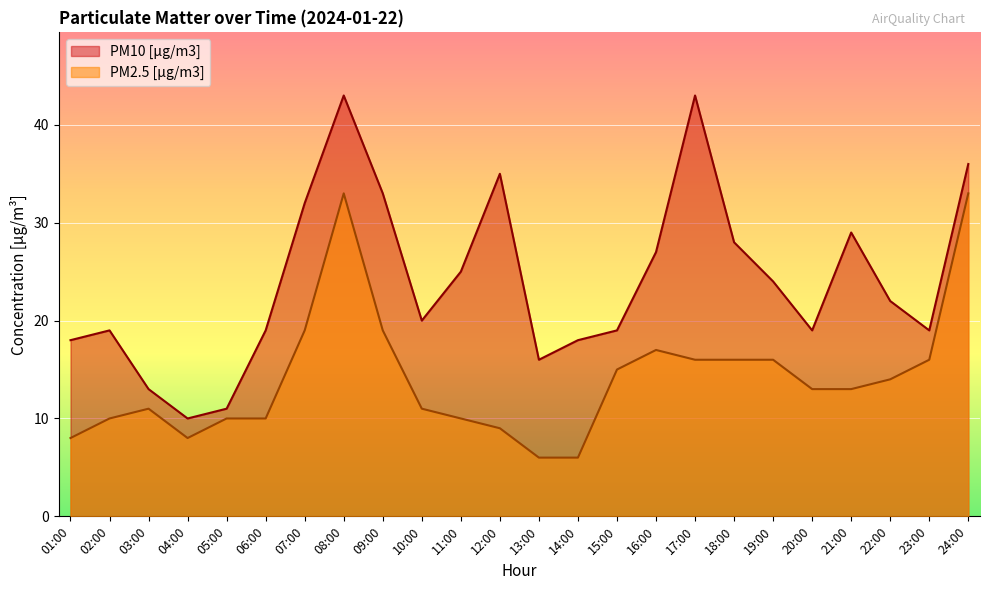

True or false: PM10 [µg/m3] has a value of 29 at 21:00.

True